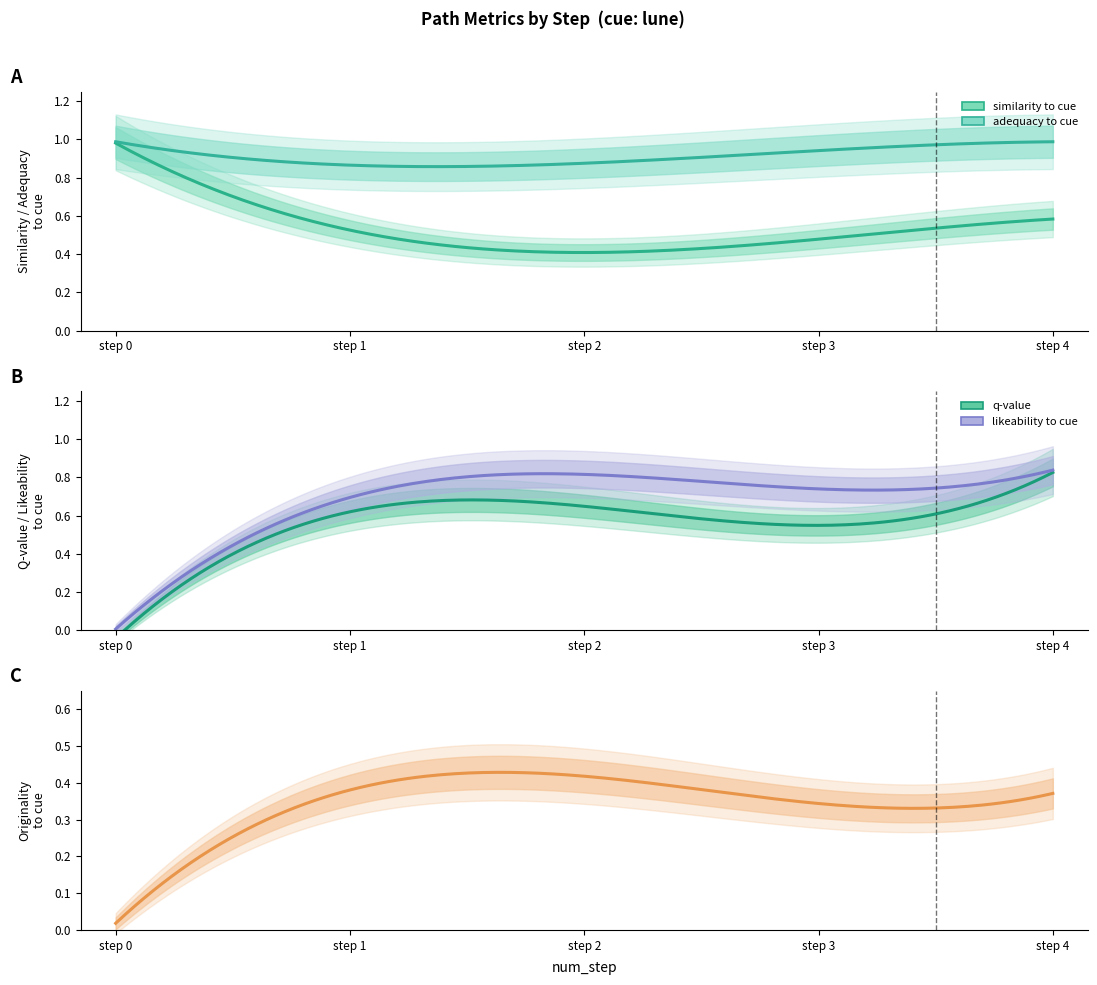

Which series has the largest total across all categories?

adequacy_to_cue